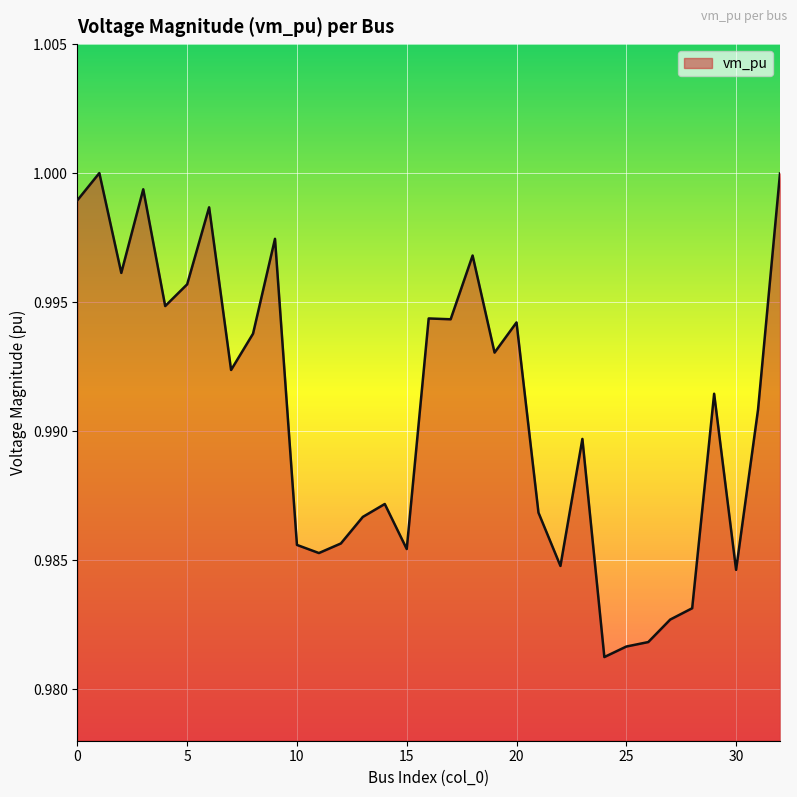

What is the value of the 7th point from the left?

1.0